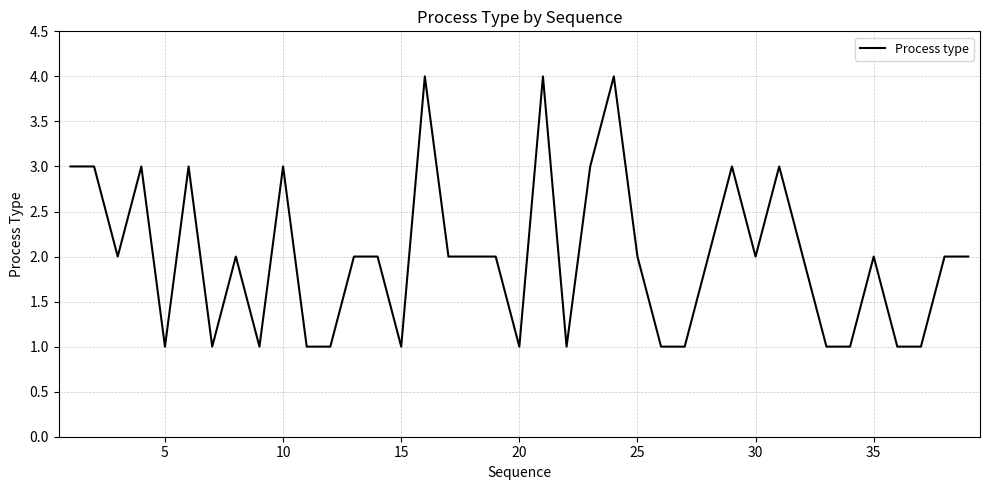

What is the difference between the maximum and minimum values?

3